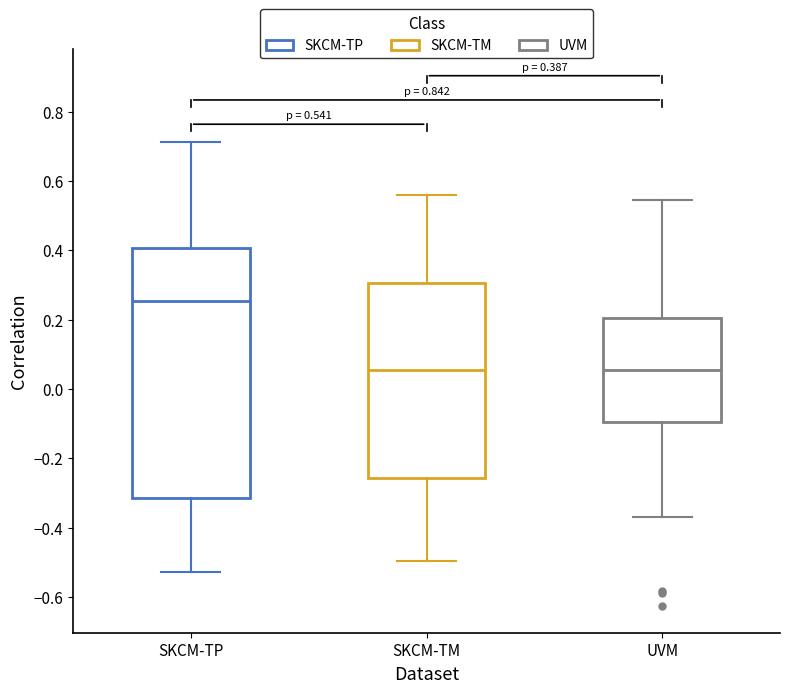

Comparing the boxes themselves (not the whiskers), which one is the tallest?

SKCM-TP